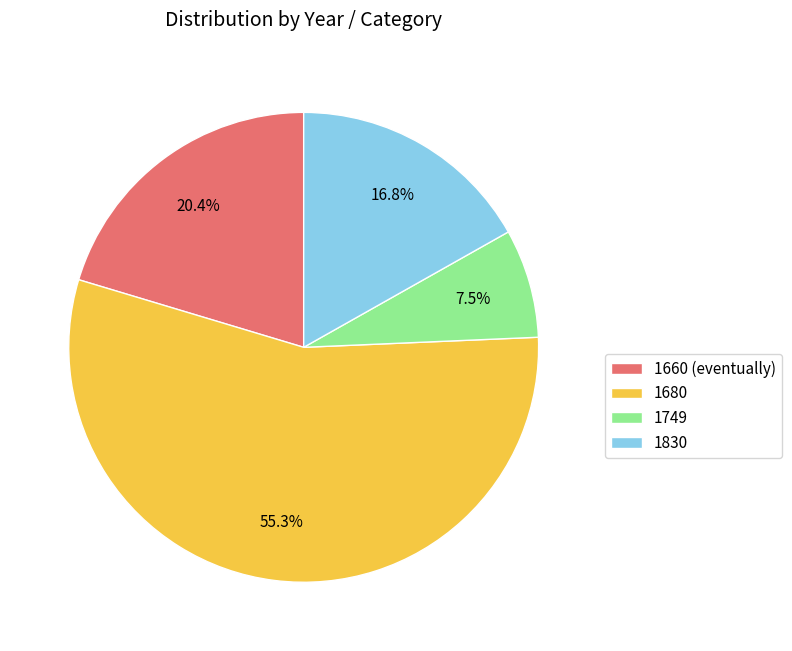

Is it true that 1680 is 49% of the pie?

False